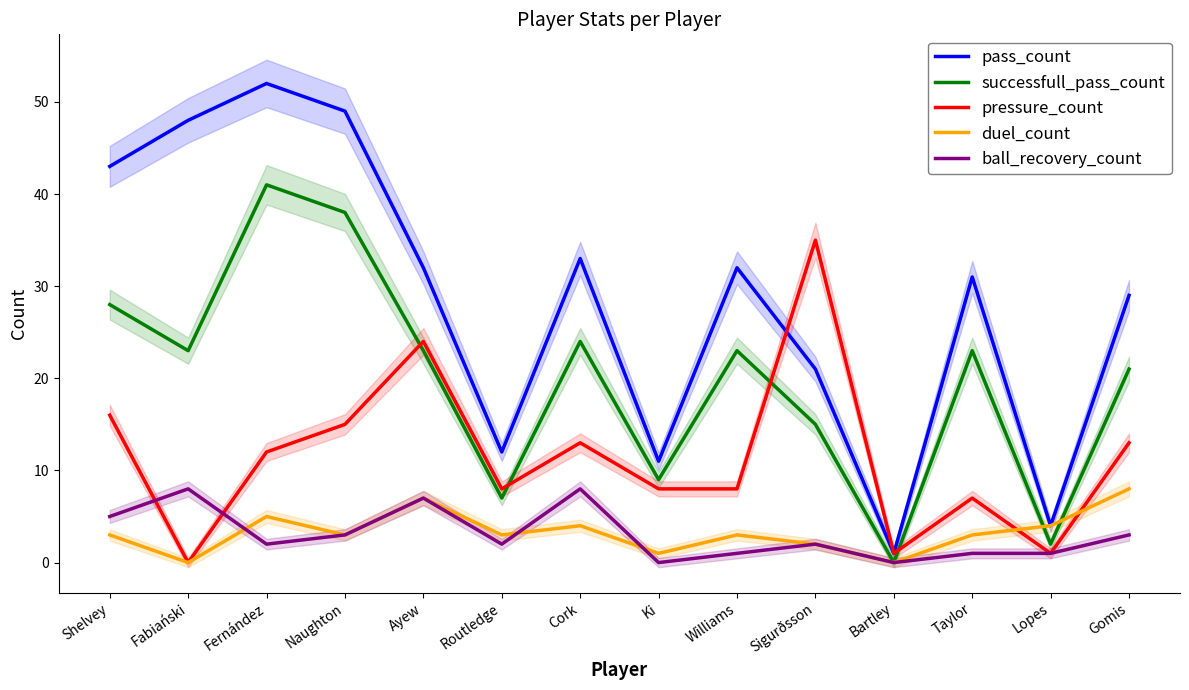

What is the spread (max minus min) of values at Fabiański?

48